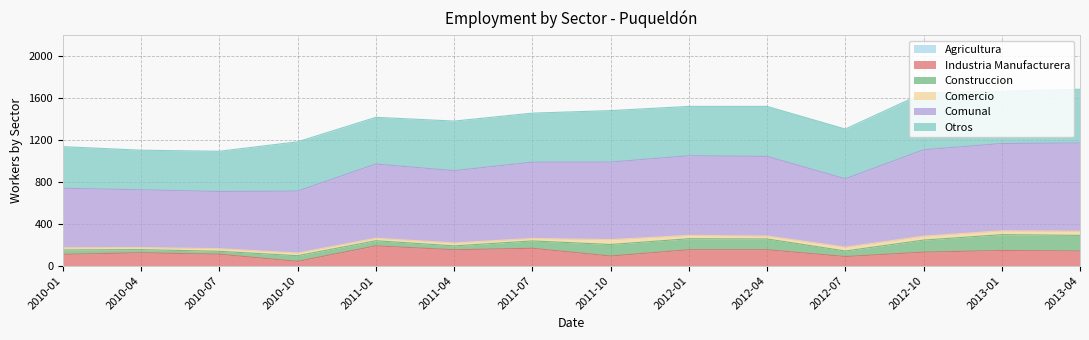

At which label does Comercio reach its peak?

2011-10